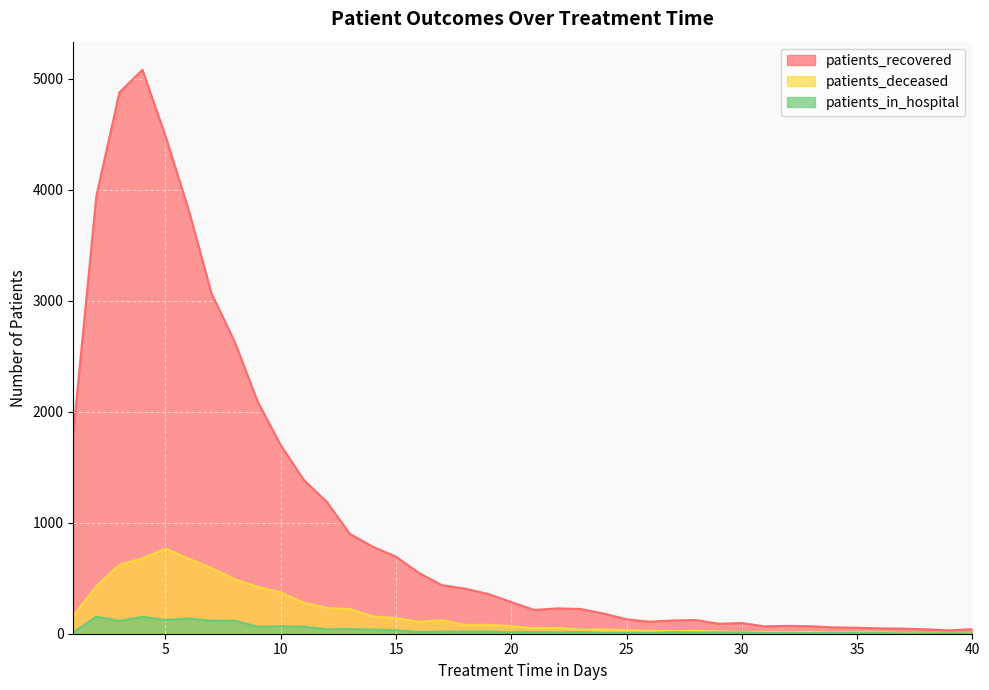

What is the difference between the maximum and minimum values in the patients_deceased series?

762